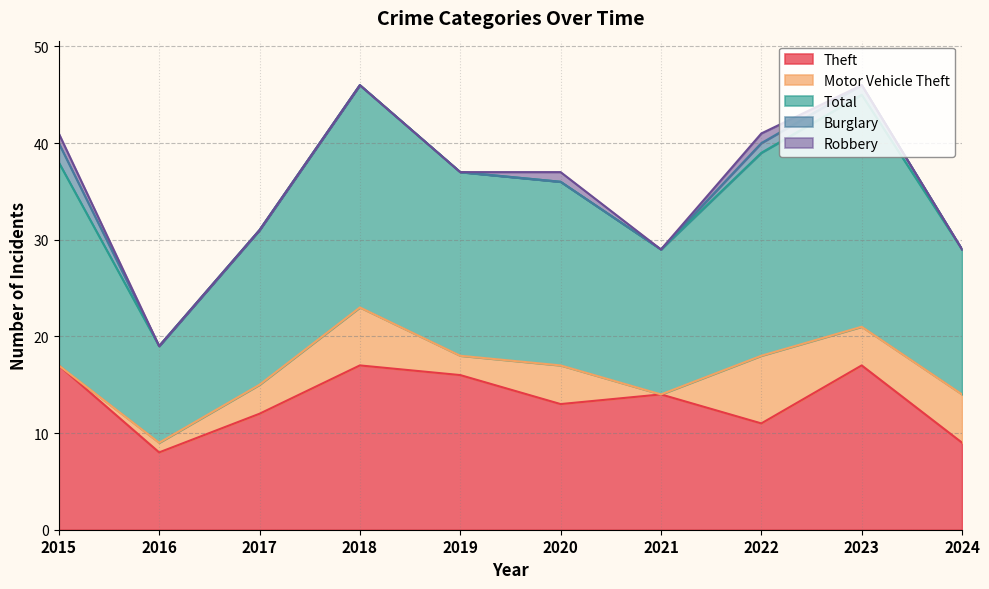

In Total, how many points are lower than both neighbors (excluding endpoints)?

2